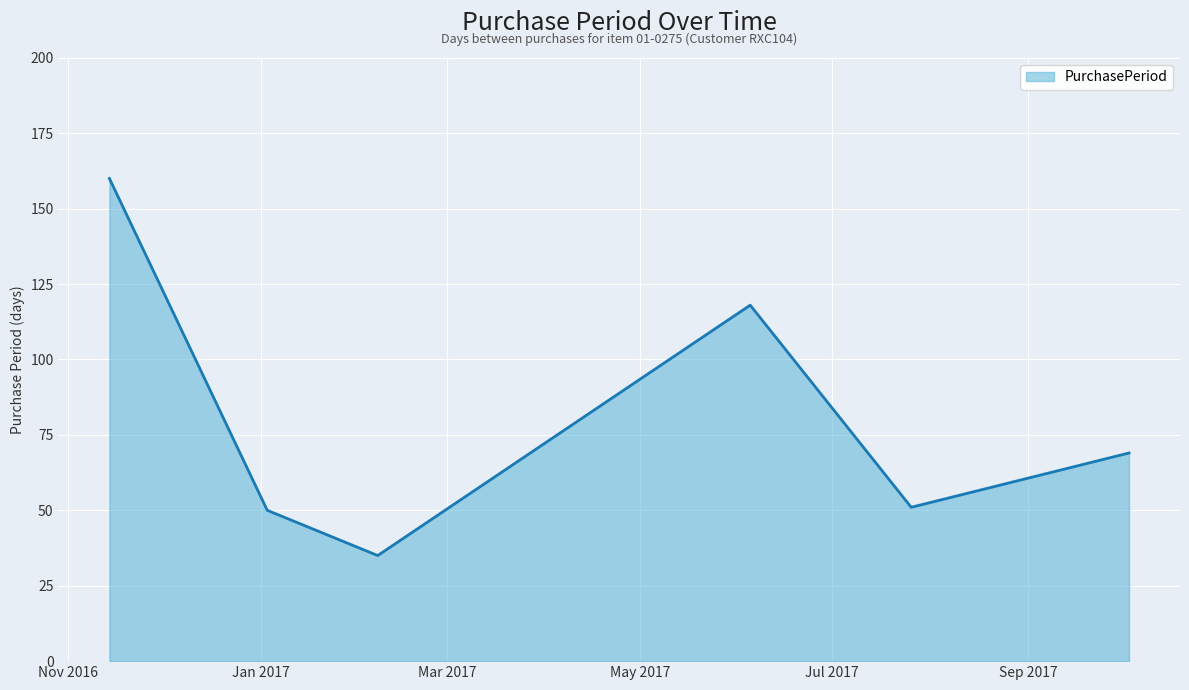

Reading right to left, list all the values displayed in this chart.

69	51	118	35	50	160